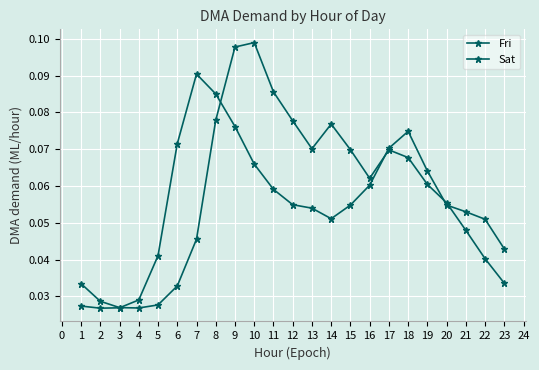

Rank the series by their maximum value, from lowest to highest.

Fri, Sat